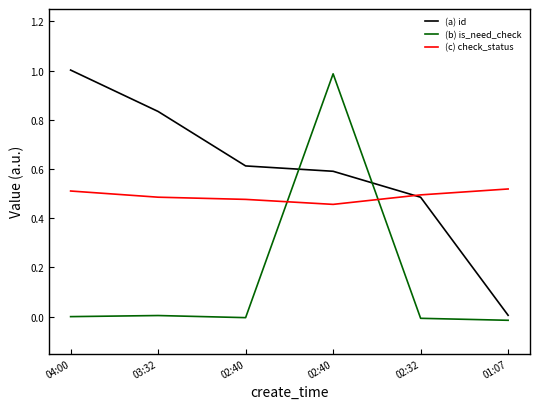

What is the sum of the (b) is_need_check values at 01:07 and 02:40?

1.0